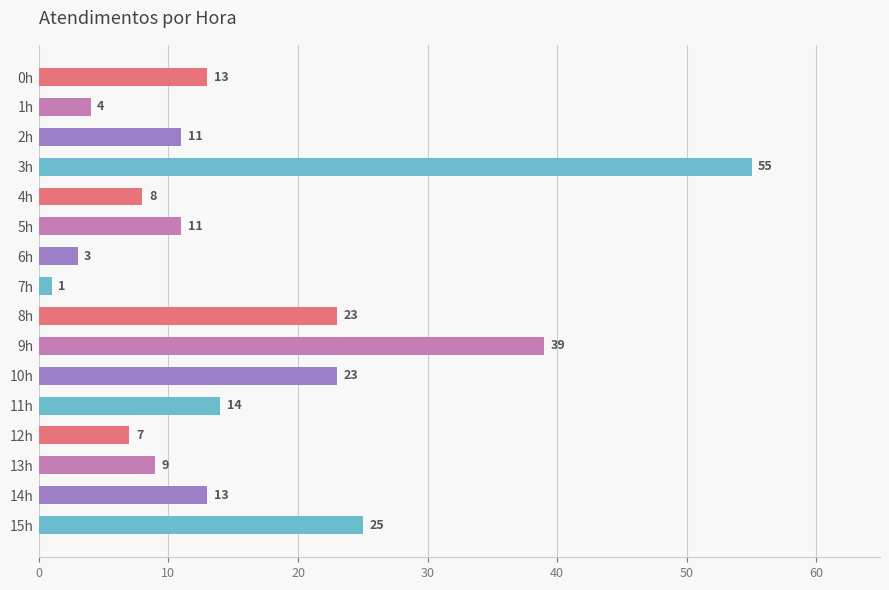

How many bars are there in total?

16